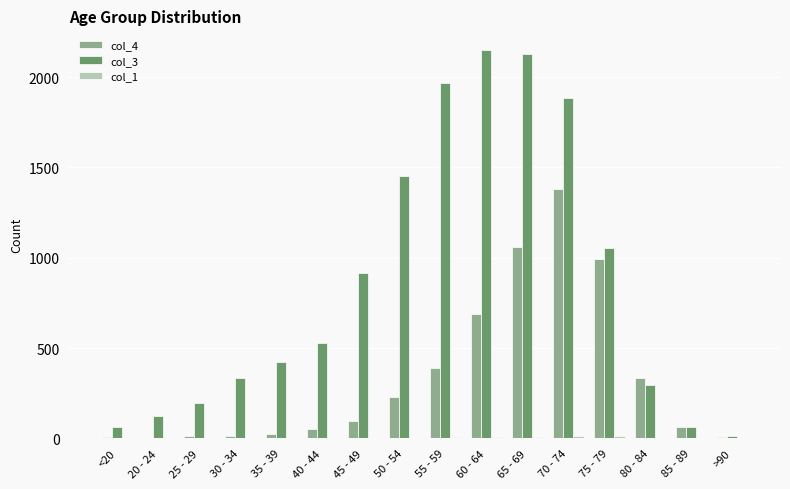

The col_4 series shows 227 at 50 - 54. True or false?

True